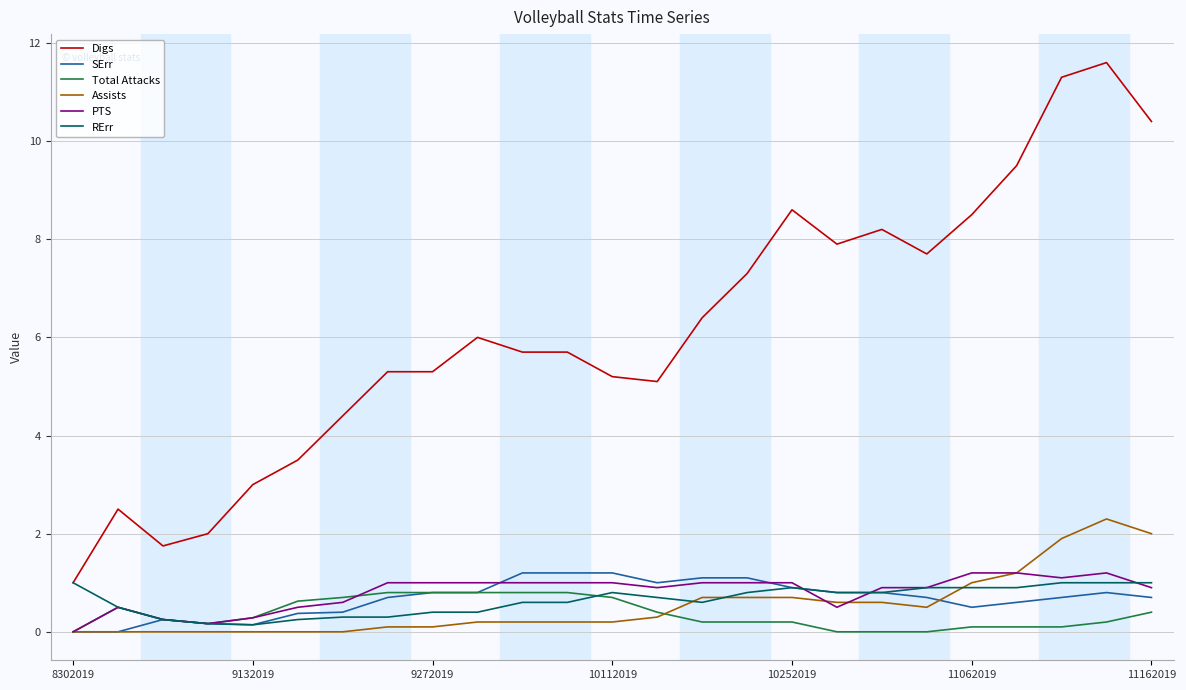

True or false: Assists and PTS intersect in this chart.

True